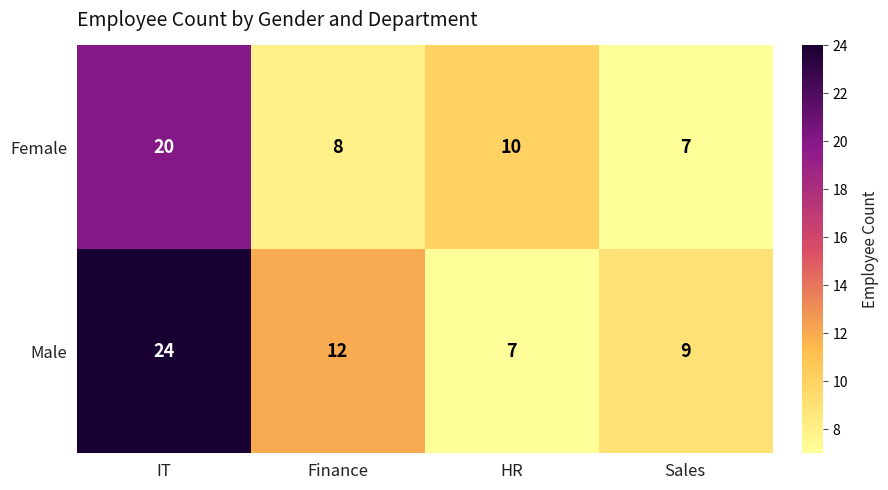

What is the difference between the maximum and minimum values in the Female series?

13